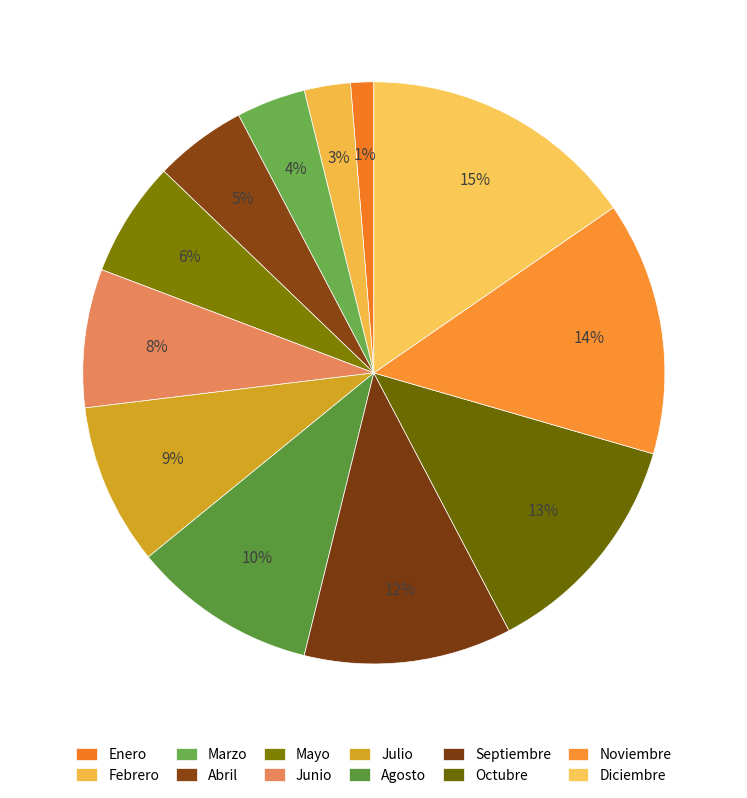

Combined, what portion of the pie is Noviembre and Diciembre?

29.5%